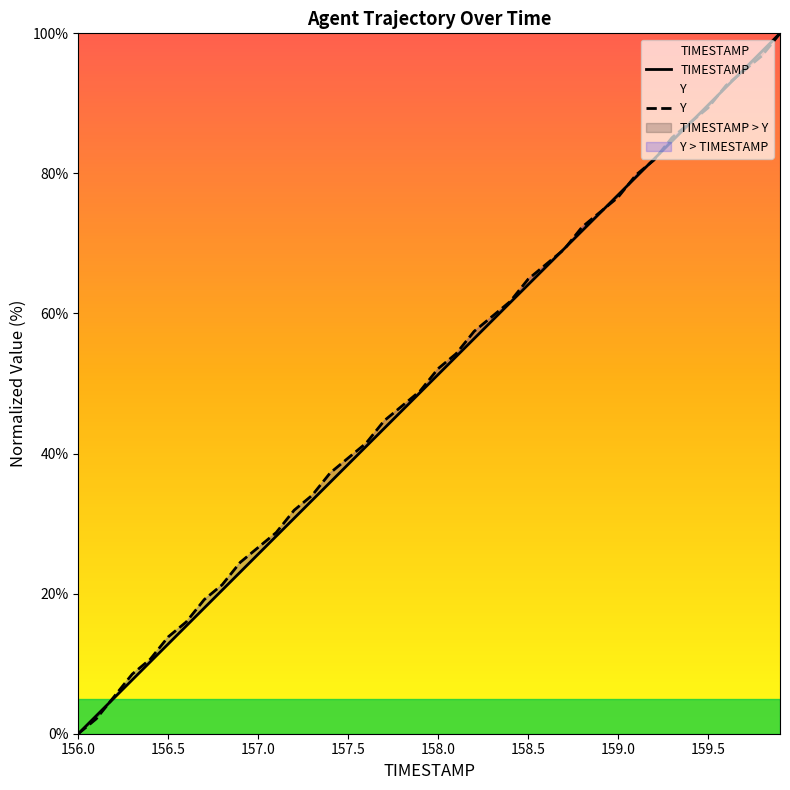

At which category does the chart reach its minimum across all series?

156.0